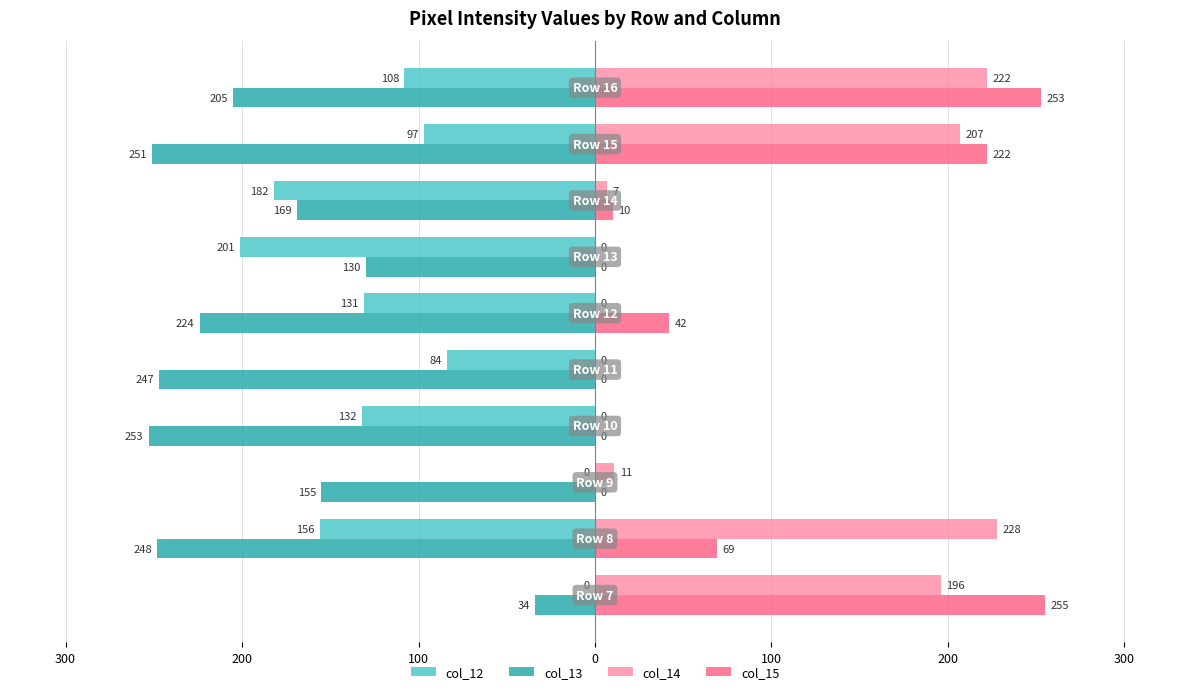

What are all the series names shown in the legend?

col_12, col_13, col_14, col_15